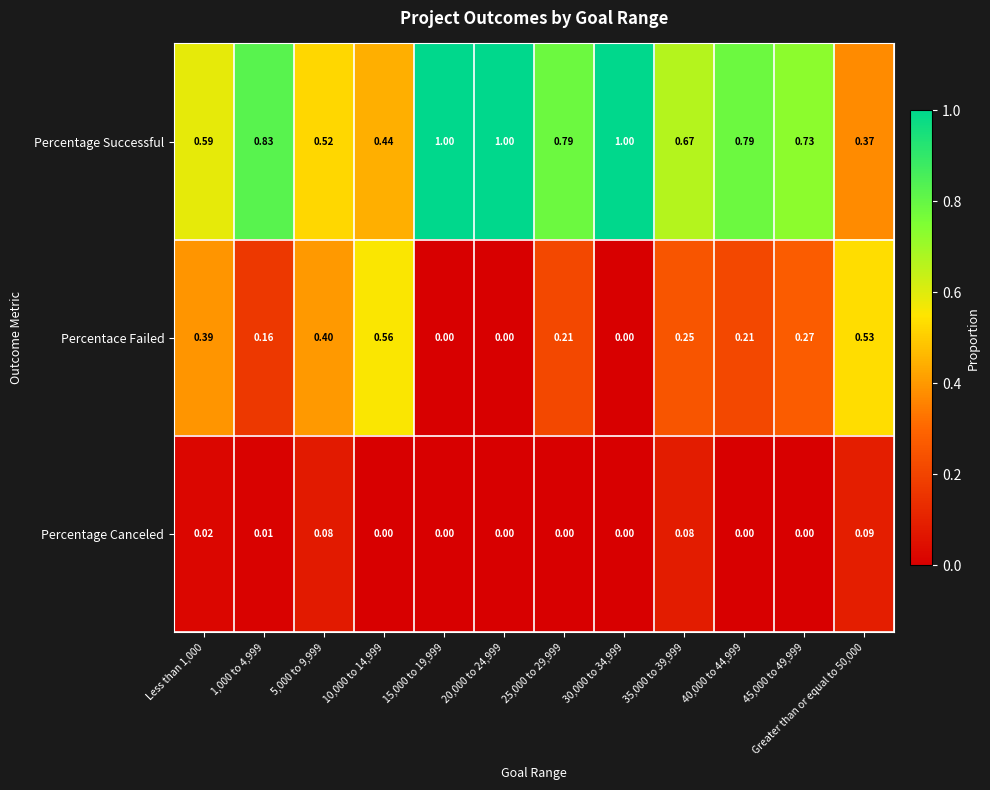

List the series in order of their overall mean, highest first.

Percentage Successful, Percentace Failed, Percentage Canceled